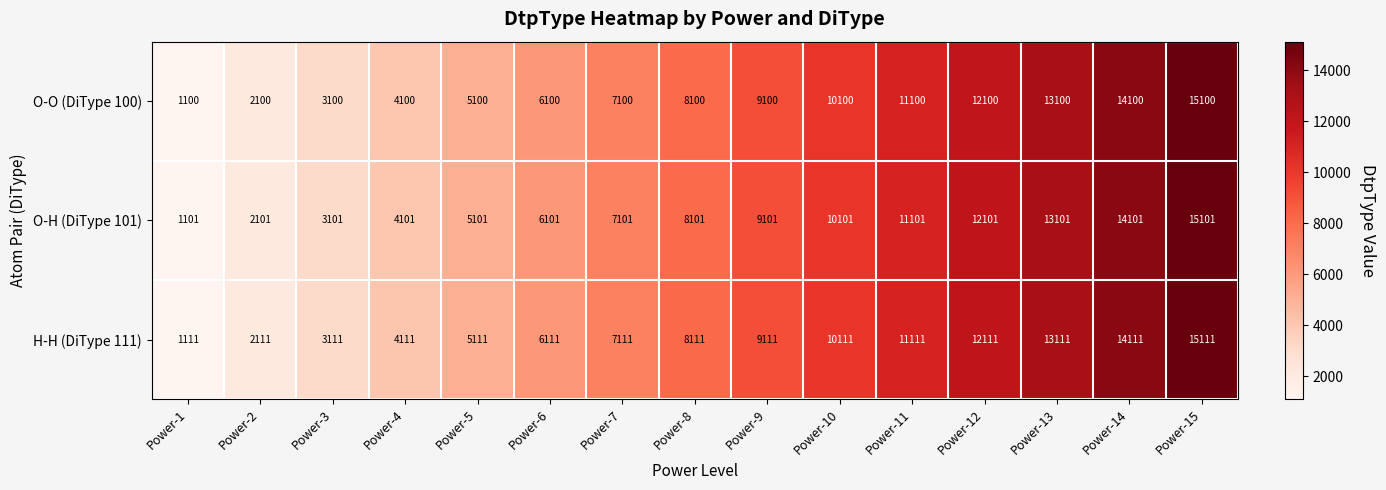

Is it true that O-O (DiType 100) equals 8100 at Power-8?

True